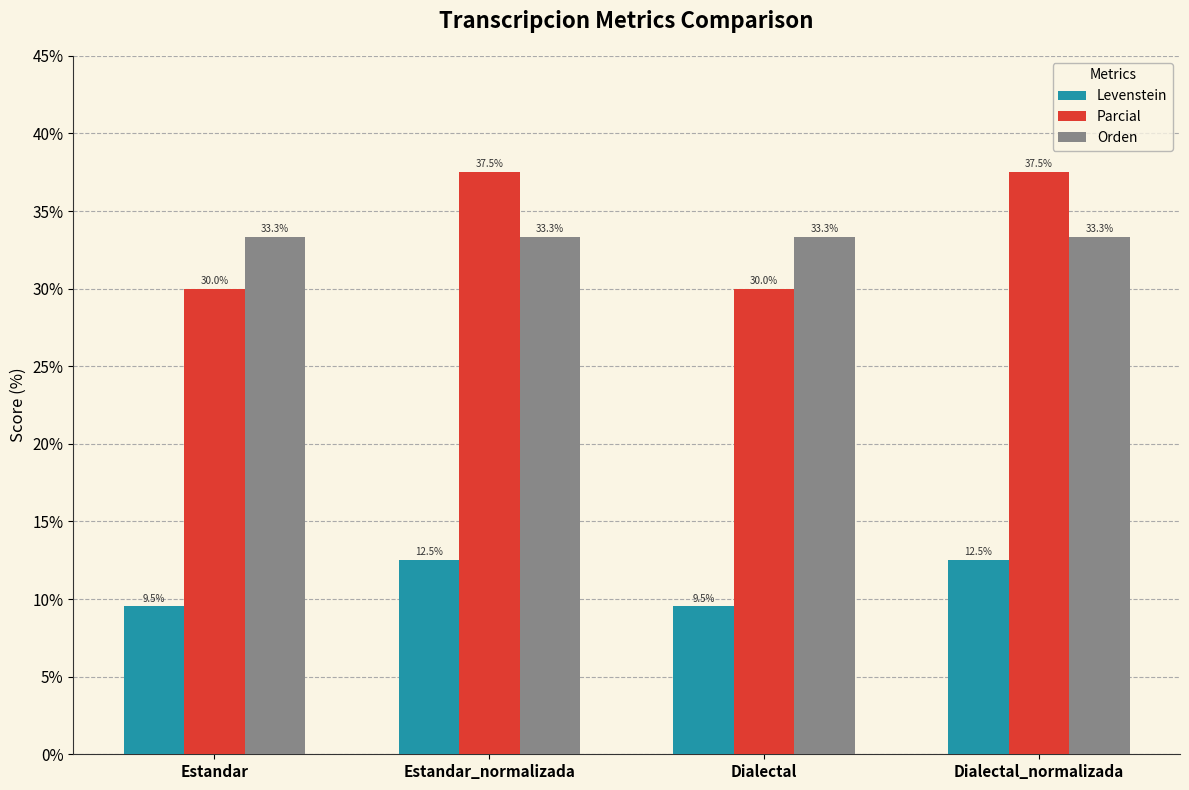

What is the minimum value for Orden?

33.3